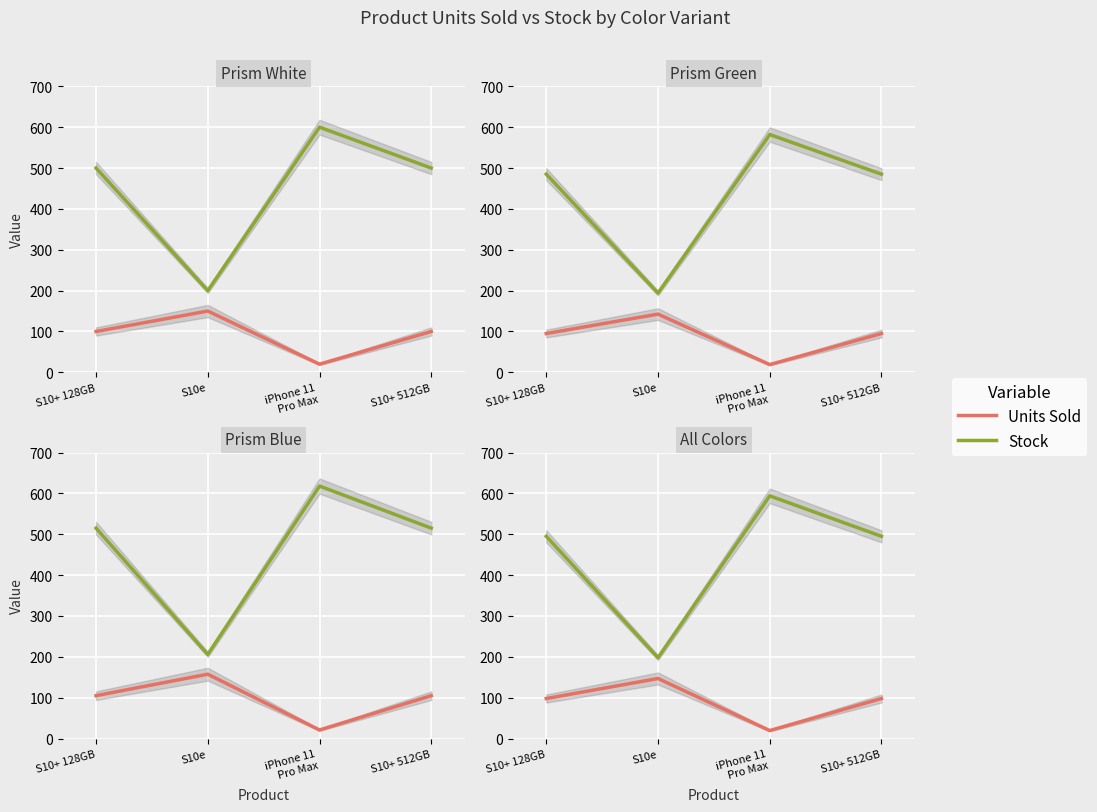

Which series has the largest total across all categories?

Stock